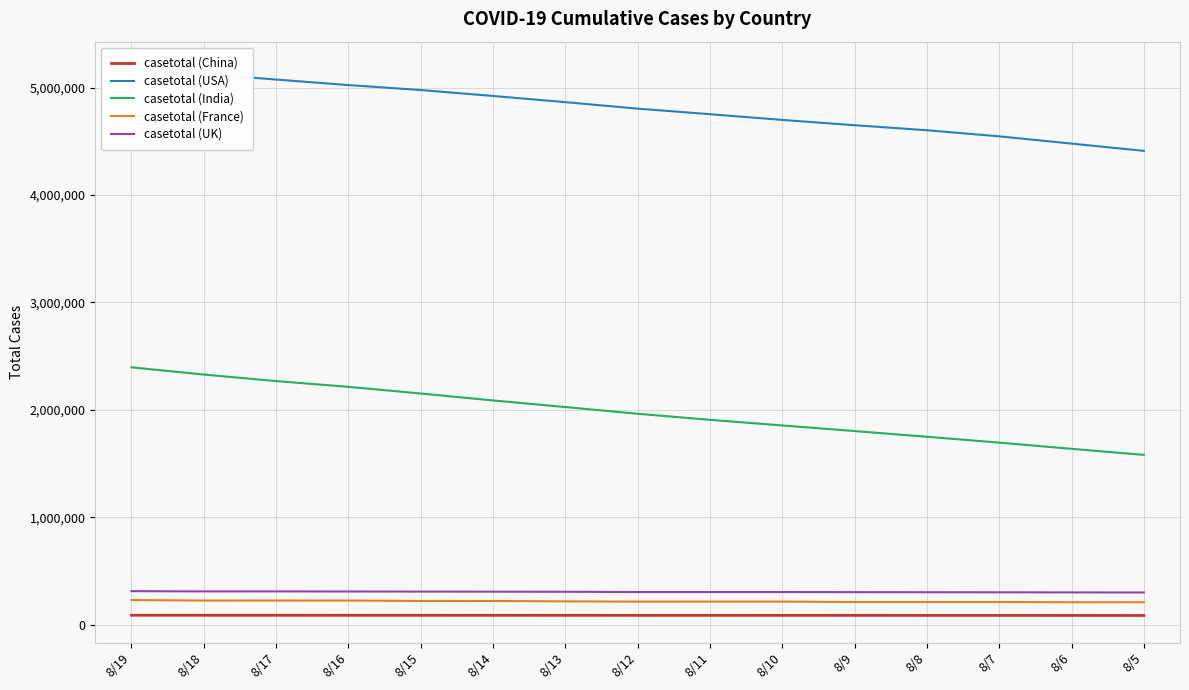

Which series has the largest total across all categories?

casetotal (USA)